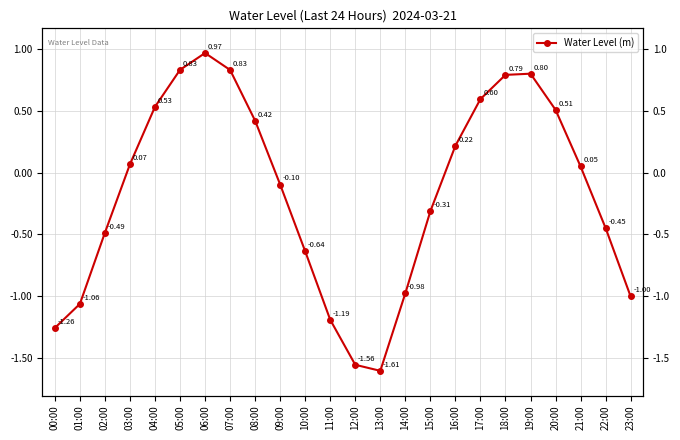

How many negative values are there?

12